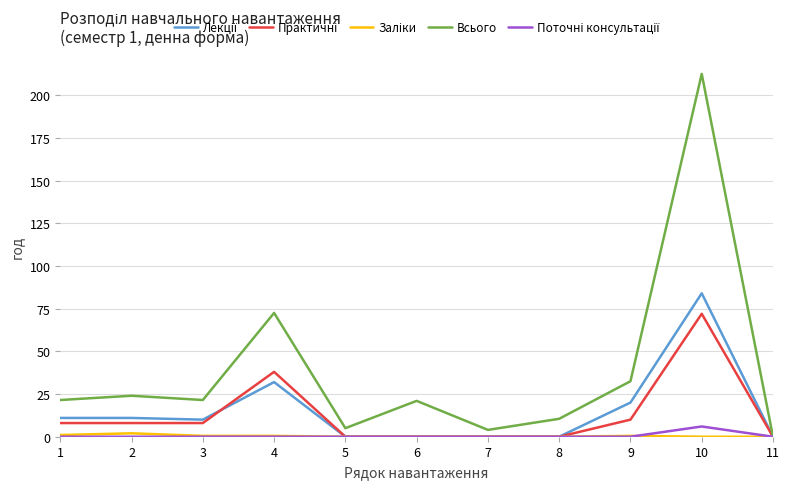

The value of Всього at 10 is 212.5. True or false?

True